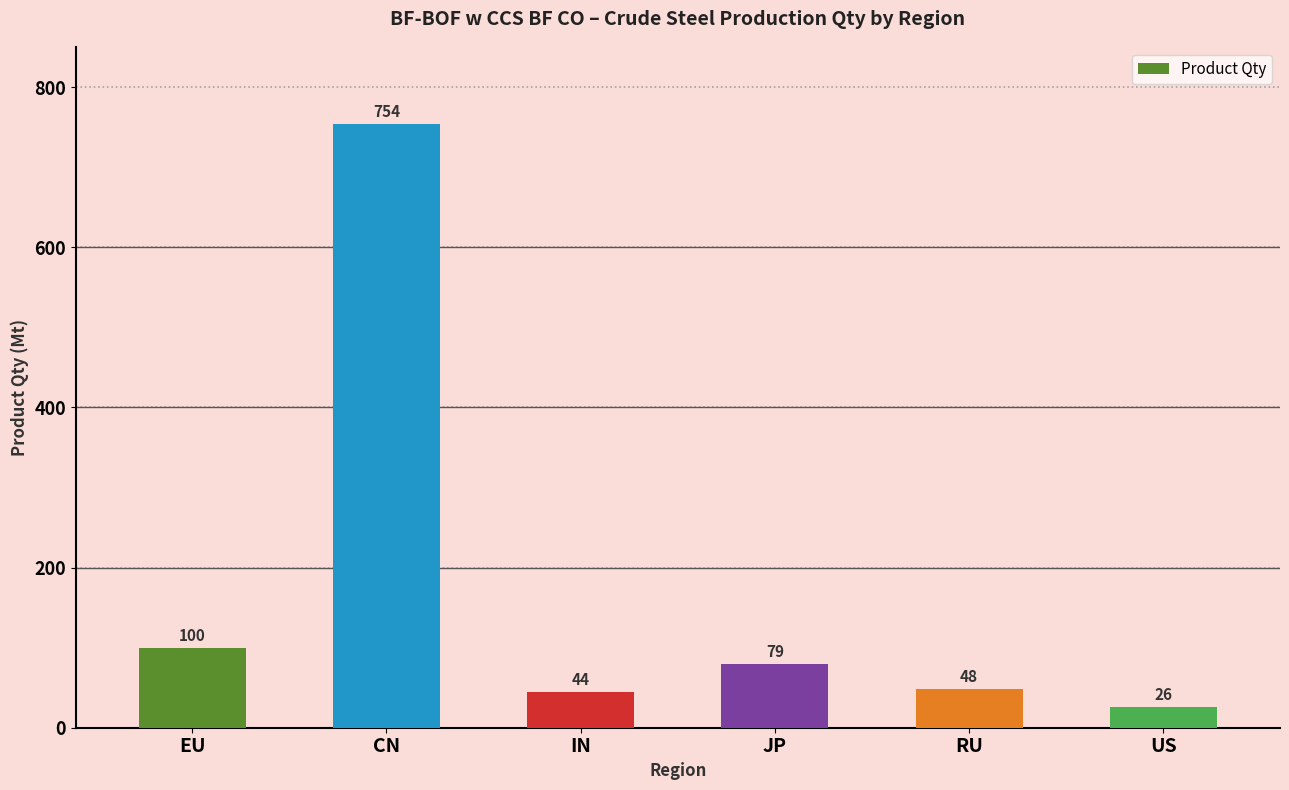

Rank the categories by value from highest to lowest.

CN, EU, JP, RU, IN, US